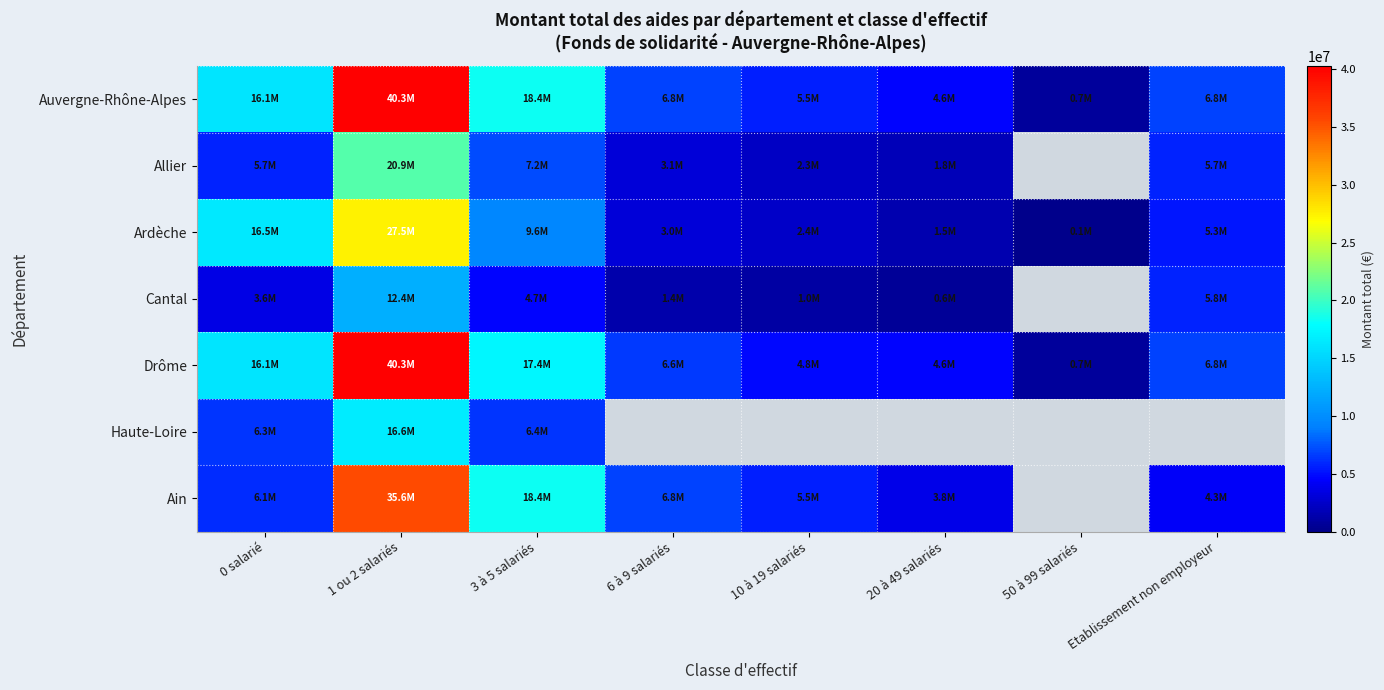

Rank the categories by Auvergne-Rhône-Alpes value from lowest to highest.

50 à 99 salariés, 20 à 49 salariés, 10 à 19 salariés, 6 à 9 salariés, Etablissement non employeur, 0 salarié, 3 à 5 salariés, 1 ou 2 salariés